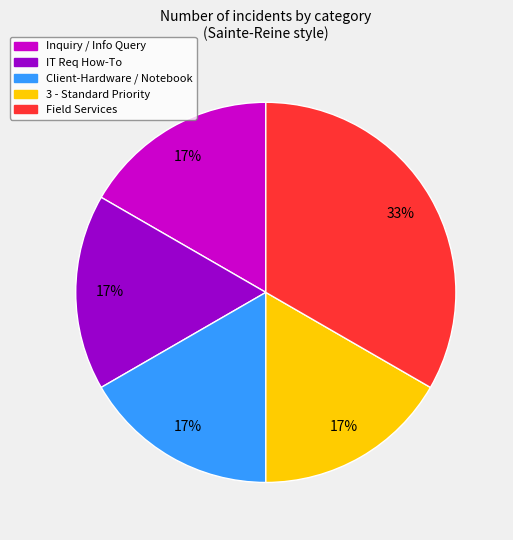

Is there a majority slice in this chart?

No